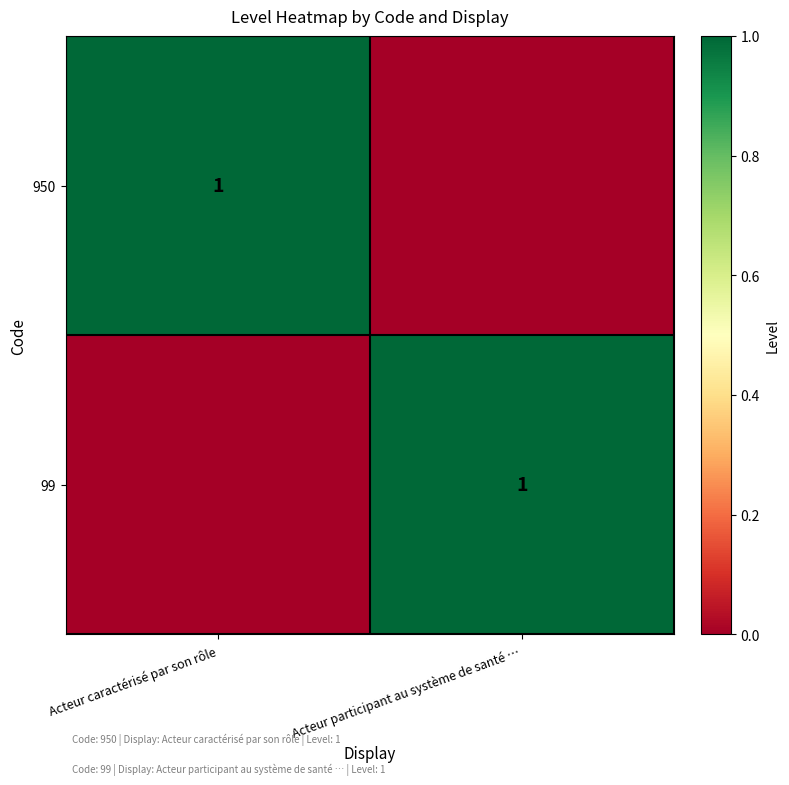

How many values in 99 are above zero?

1